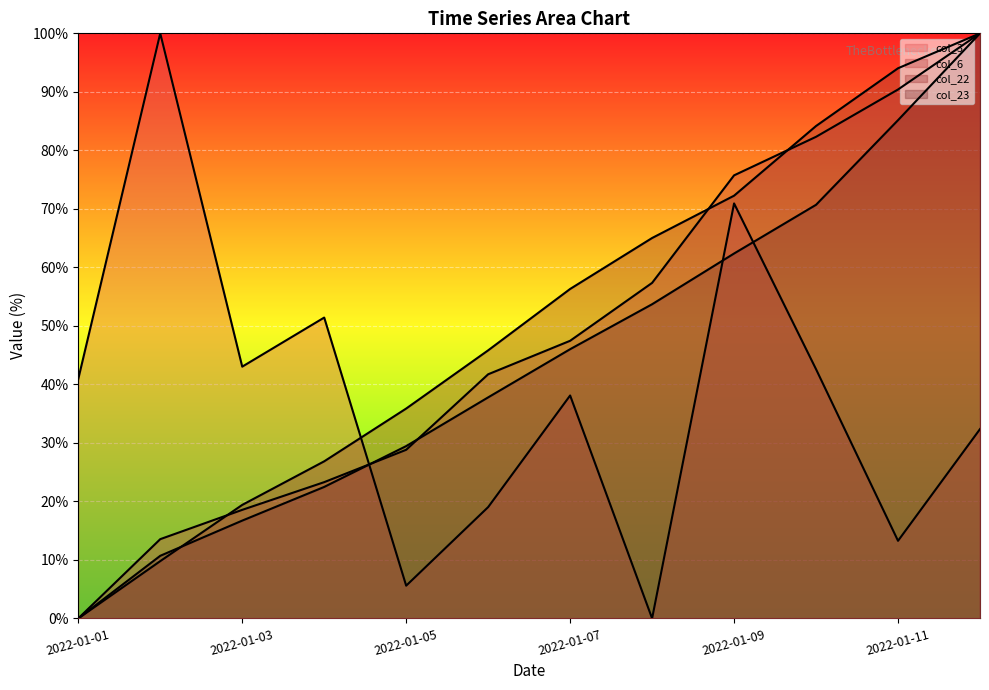

Is it true that col_23 equals 6.1 at 2022-01-04?

False